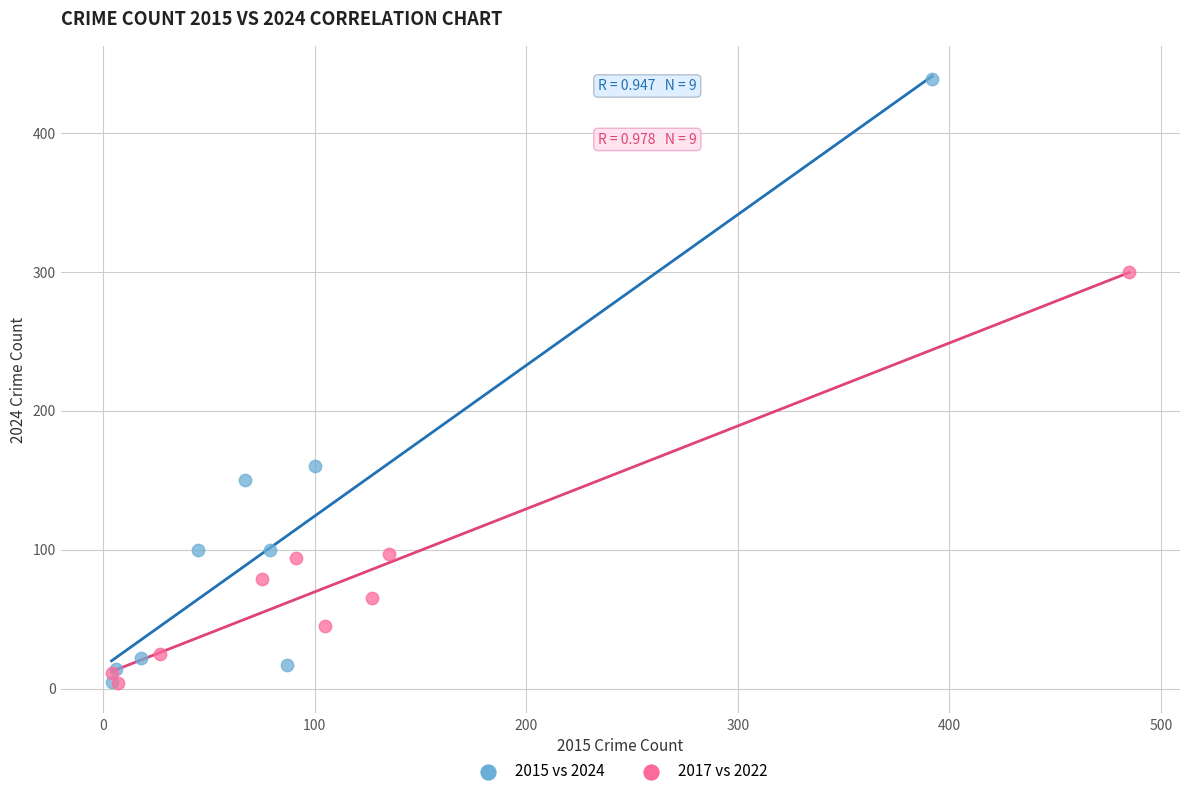

Which series reaches the maximum Y coordinate?

2015 vs 2024